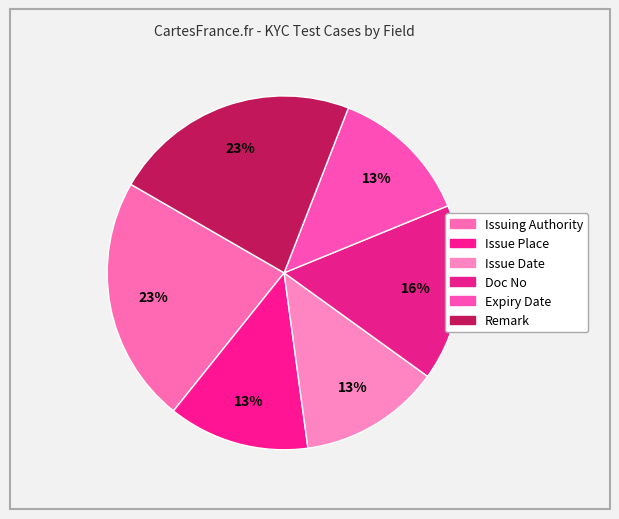

Is it true that Remark is 23% of the pie?

True